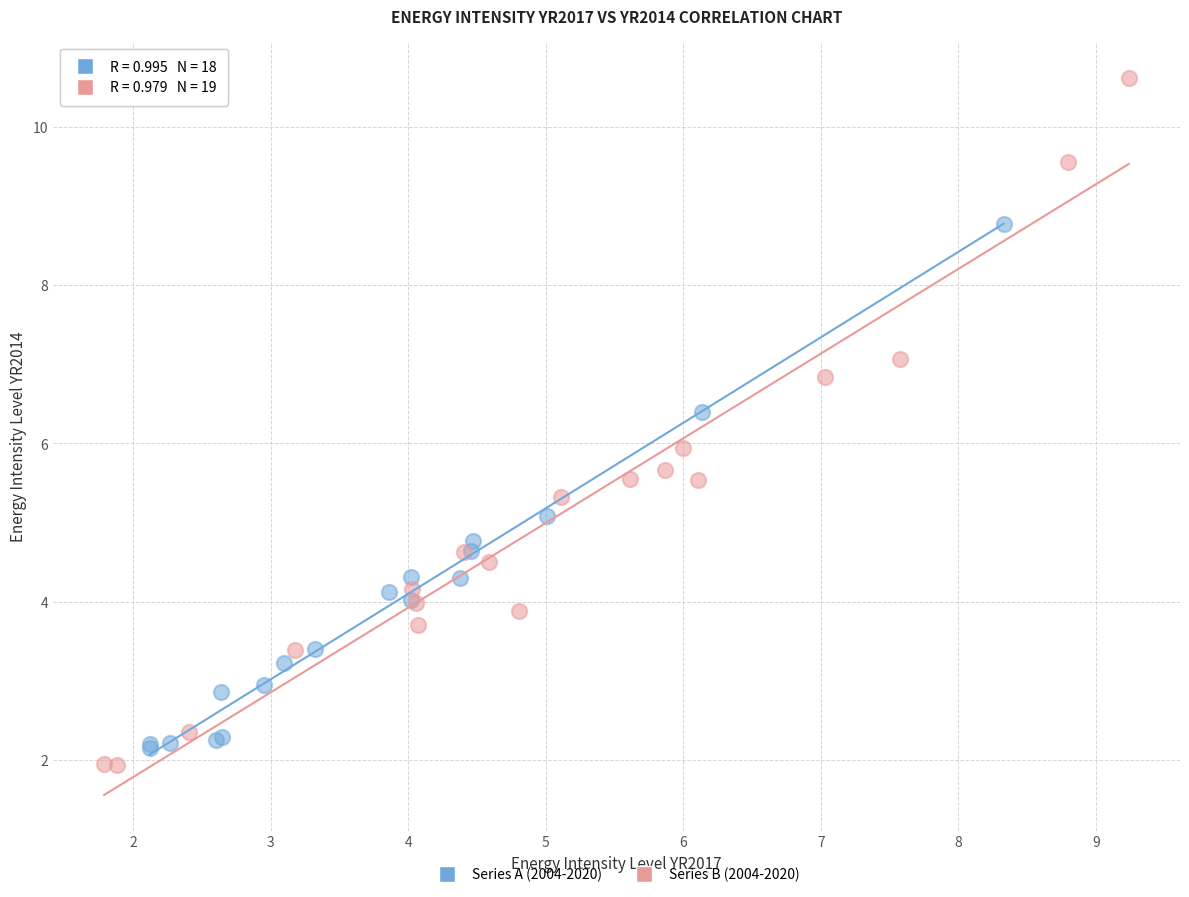

Which series reaches the minimum Y coordinate?

Series B (2004-2020)